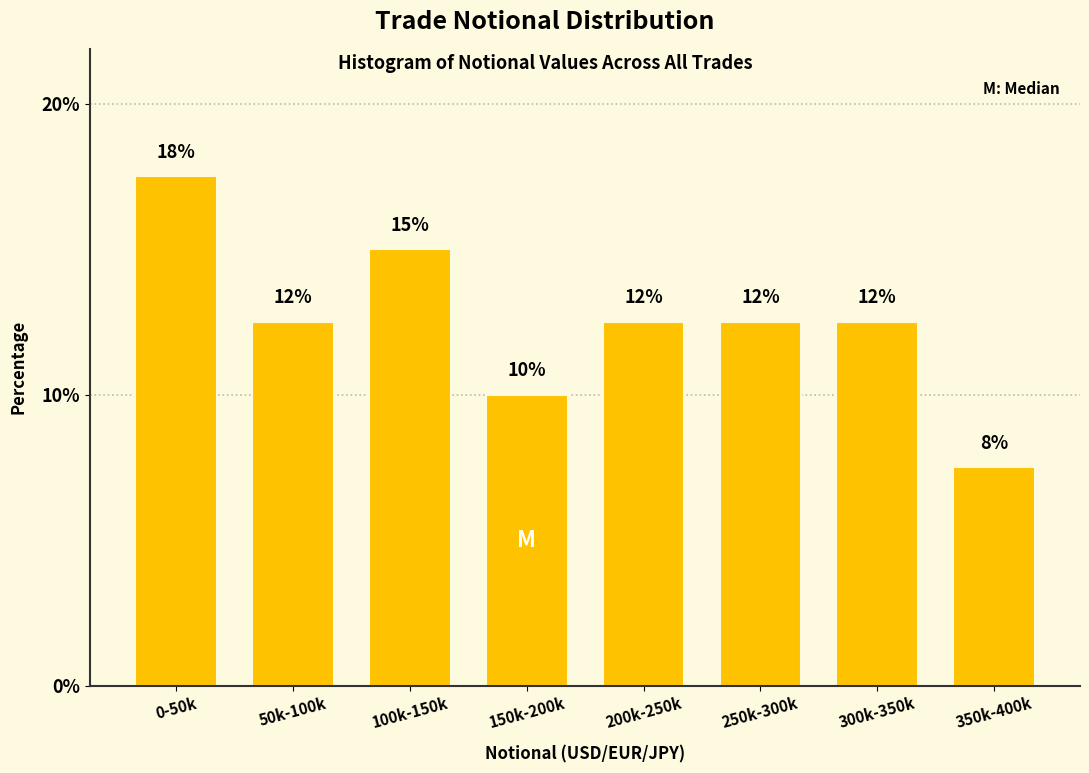

Does the chart contain any negative values?

No